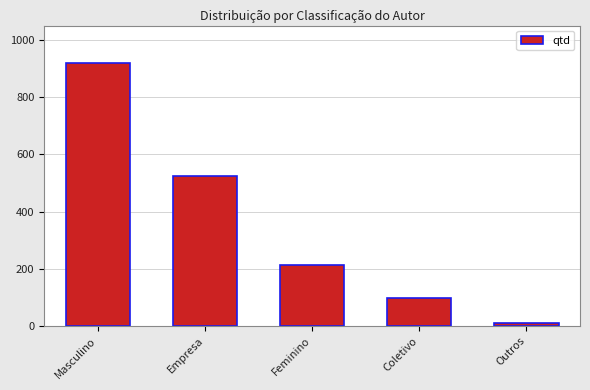

Reading left to right, list all the values displayed in this chart.

Masculino=918	Empresa=524	Feminino=213	Coletivo=98	Outros=9